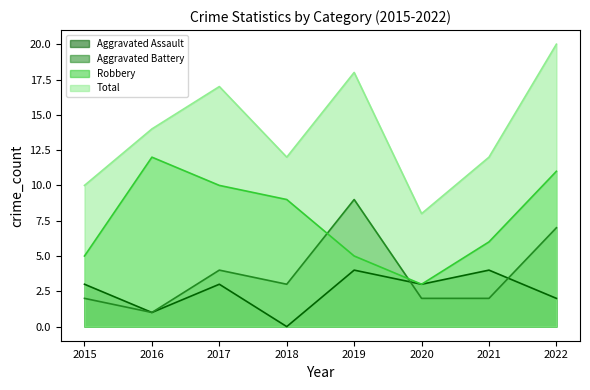

At which label does Robbery first exceed 9?

2016